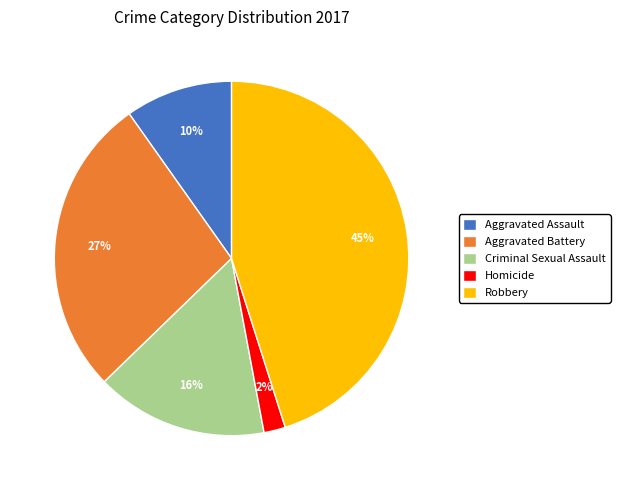

The Aggravated Battery slice represents 36% of the pie. True or false?

False